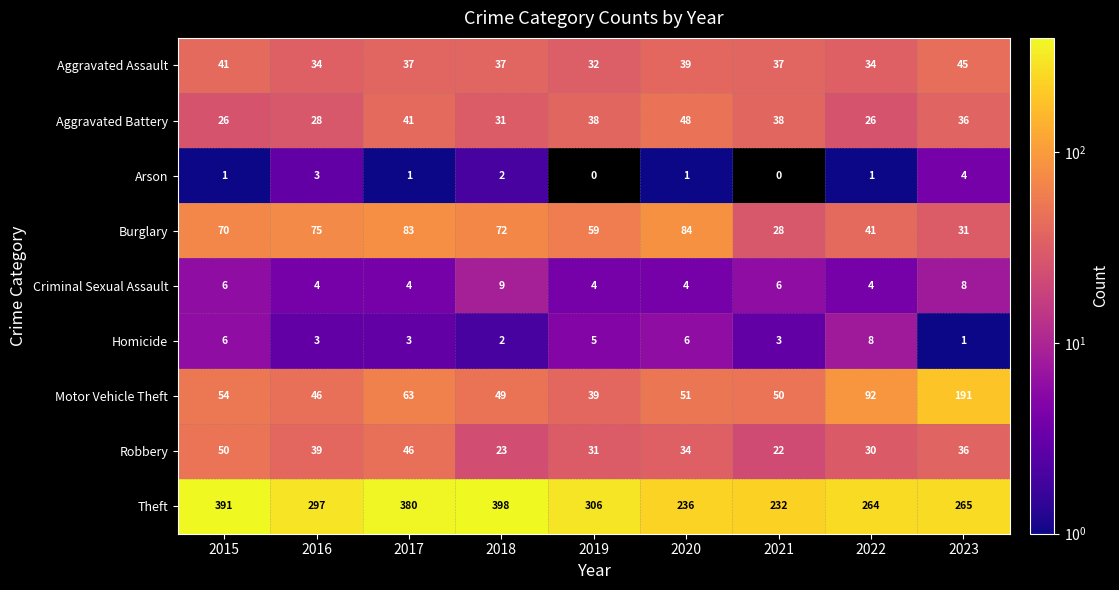

Which series changed the most between 2017 and 2018?

Robbery